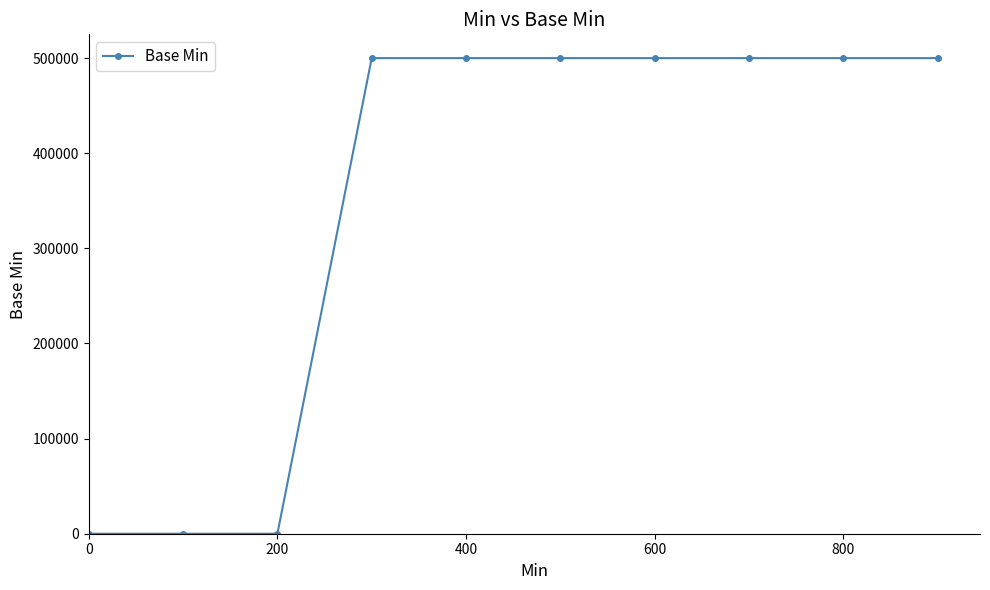

What is the sum of all values?

3500000